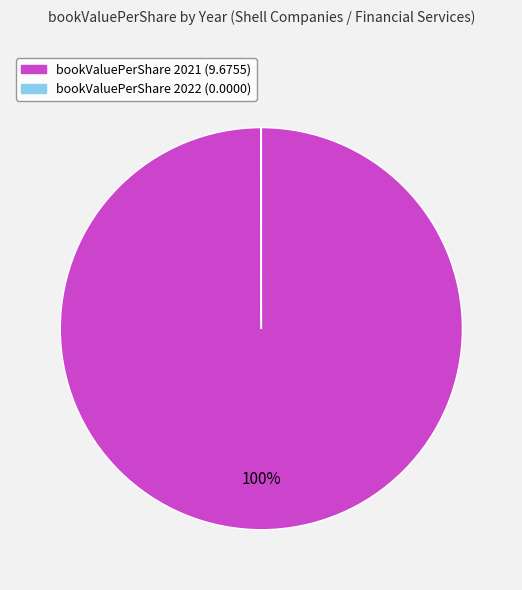

To the nearest percent, what is the average slice percentage?

50%